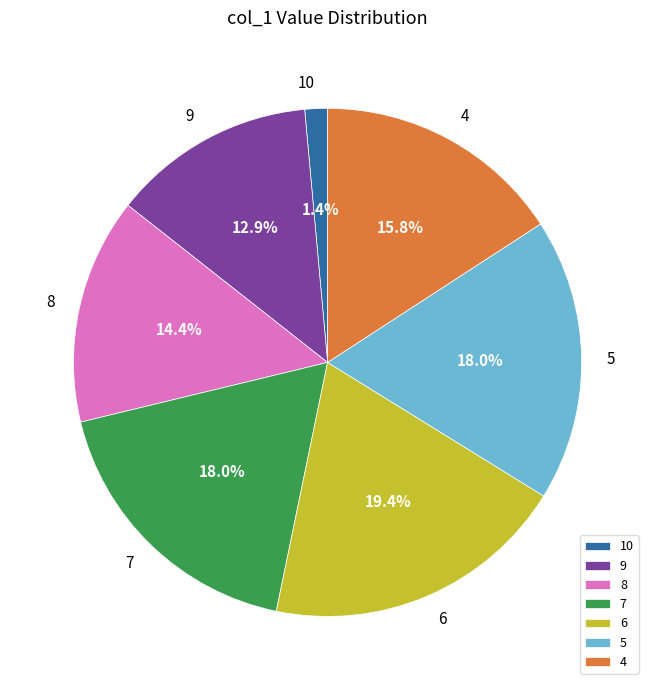

Which has a higher value, 6 or 7?

6